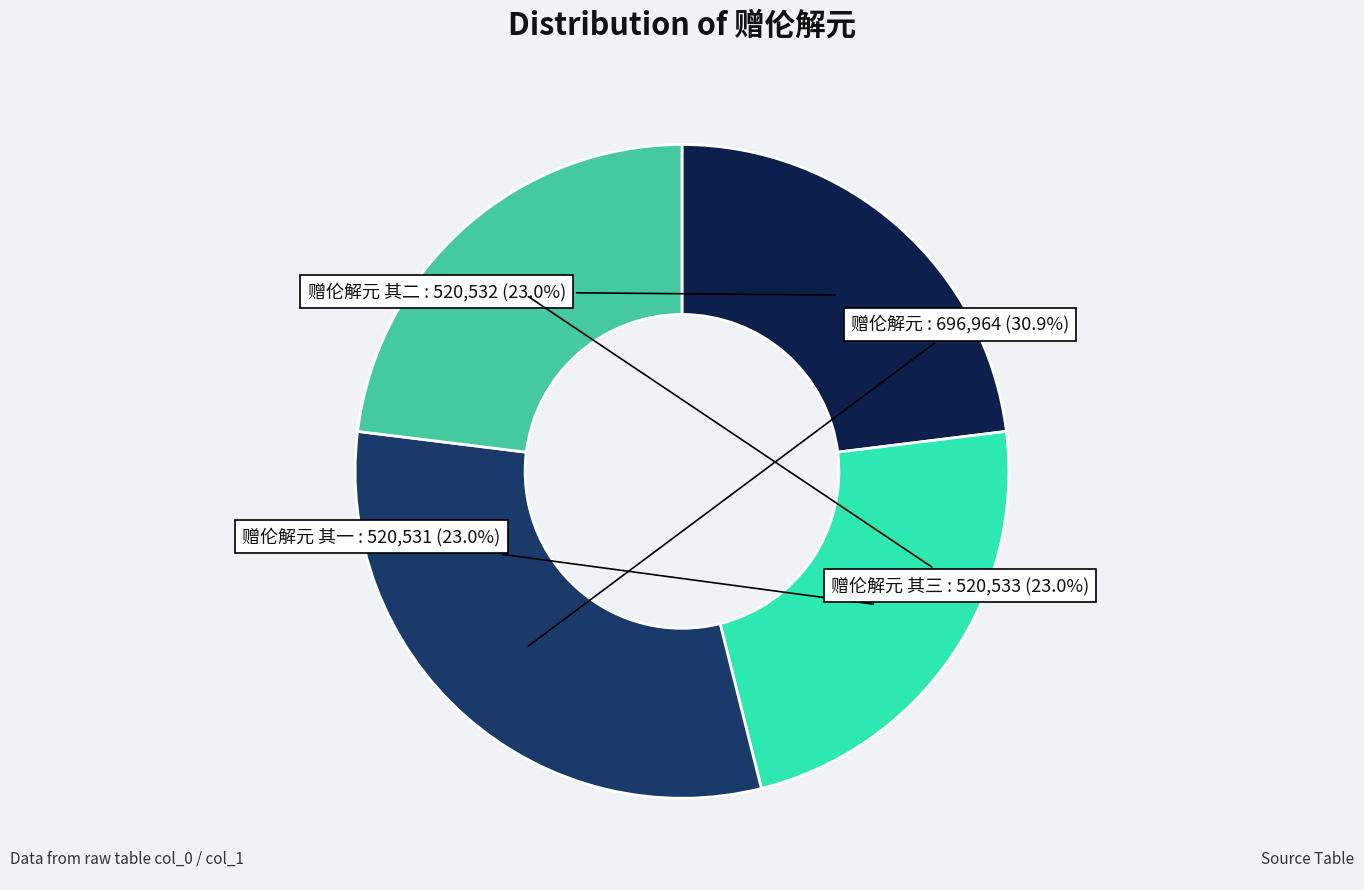

Does any single category account for the majority?

No